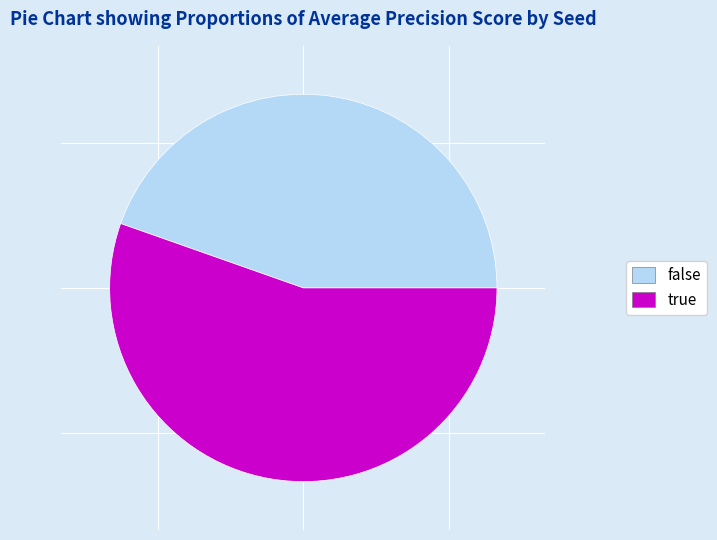

Which has a higher value, true or false?

true